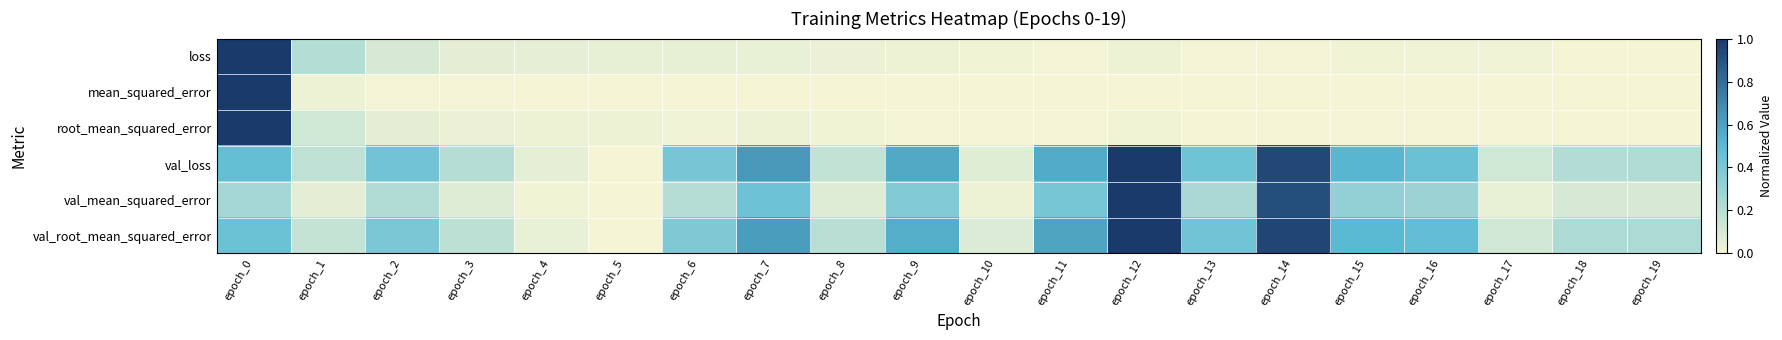

Reading left to right, extract all data points from this chart.

loss: epoch_0=1.0	epoch_1=0.2	epoch_2=0.1	epoch_3=0.1	epoch_4=0.0	epoch_5=0.0	epoch_6=0.0	epoch_7=0.0	epoch_8=0.0	epoch_9=0.0	epoch_10=0.0	epoch_11=0.0	epoch_12=0.0	epoch_13=0.0	epoch_14=0.0	epoch_15=0.0	epoch_16=0.0	epoch_17=0.0	epoch_18=0.0	epoch_19=0.0
mean_squared_error: epoch_0=1.0	epoch_1=0.0	epoch_2=0.0	epoch_3=0.0	epoch_4=0.0	epoch_5=0.0	epoch_6=0.0	epoch_7=0.0	epoch_8=0.0	epoch_9=0.0	epoch_10=0.0	epoch_11=0.0	epoch_12=0.0	epoch_13=0.0	epoch_14=0.0	epoch_15=0.0	epoch_16=0.0	epoch_17=0.0	epoch_18=0.0	epoch_19=0.0
root_mean_squared_error: epoch_0=1.0	epoch_1=0.1	epoch_2=0.1	epoch_3=0.0	epoch_4=0.0	epoch_5=0.0	epoch_6=0.0	epoch_7=0.0	epoch_8=0.0	epoch_9=0.0	epoch_10=0.0	epoch_11=0.0	epoch_12=0.0	epoch_13=0.0	epoch_14=0.0	epoch_15=0.0	epoch_16=0.0	epoch_17=0.0	epoch_18=0.0	epoch_19=0.0
val_loss: epoch_0=0.5	epoch_1=0.2	epoch_2=0.4	epoch_3=0.2	epoch_4=0.1	epoch_5=0.0	epoch_6=0.4	epoch_7=0.6	epoch_8=0.2	epoch_9=0.6	epoch_10=0.1	epoch_11=0.6	epoch_12=1.0	epoch_13=0.4	epoch_14=0.9	epoch_15=0.5	epoch_16=0.5	epoch_17=0.1	epoch_18=0.2	epoch_19=0.2
val_mean_squared_error: epoch_0=0.3	epoch_1=0.1	epoch_2=0.2	epoch_3=0.1	epoch_4=0.0	epoch_5=0.0	epoch_6=0.2	epoch_7=0.4	epoch_8=0.1	epoch_9=0.4	epoch_10=0.0	epoch_11=0.4	epoch_12=1.0	epoch_13=0.2	epoch_14=0.9	epoch_15=0.3	epoch_16=0.3	epoch_17=0.0	epoch_18=0.1	epoch_19=0.1
val_root_mean_squared_error: epoch_0=0.4	epoch_1=0.2	epoch_2=0.4	epoch_3=0.2	epoch_4=0.0	epoch_5=0.0	epoch_6=0.4	epoch_7=0.6	epoch_8=0.2	epoch_9=0.6	epoch_10=0.1	epoch_11=0.6	epoch_12=1.0	epoch_13=0.4	epoch_14=0.9	epoch_15=0.5	epoch_16=0.5	epoch_17=0.1	epoch_18=0.2	epoch_19=0.2